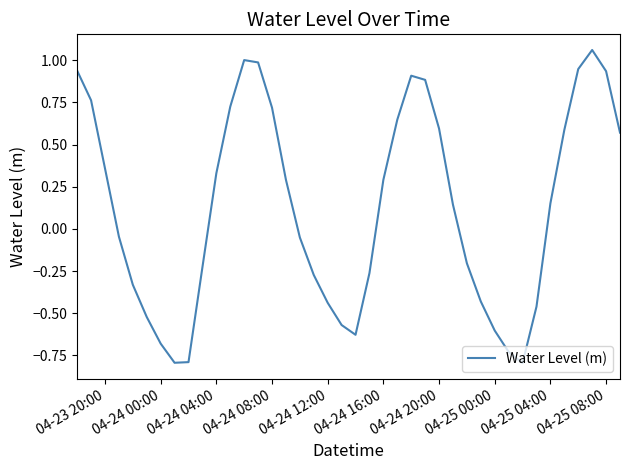

What is the smallest value displayed?

-0.8